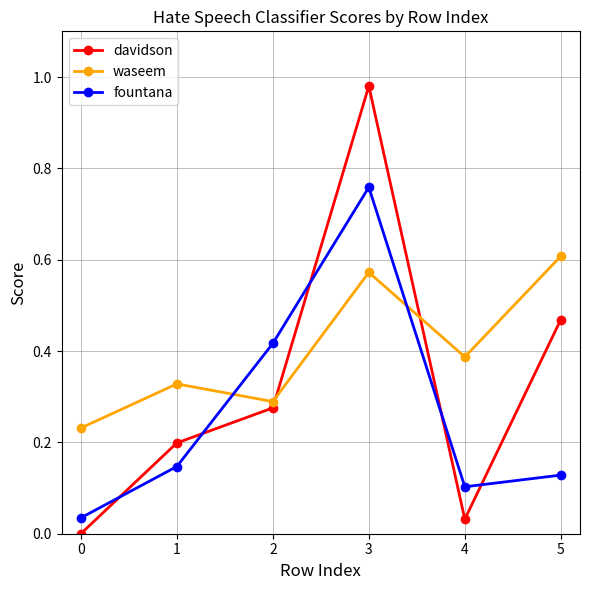

Count the number of categories in the chart.

6